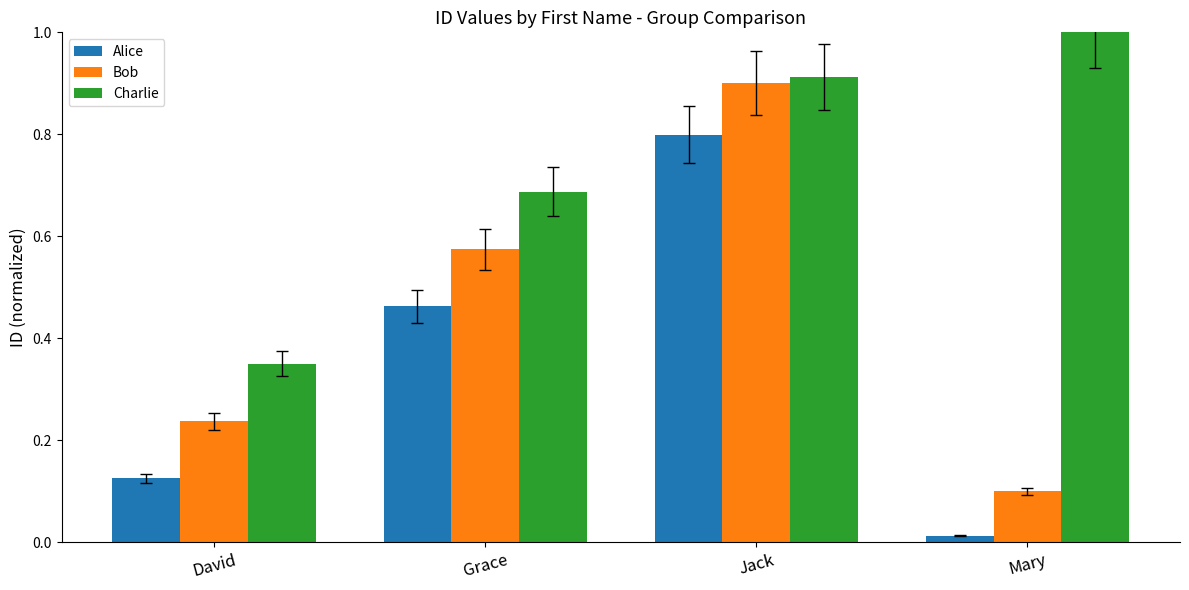

Is the value of Alice at Grace greater than the value of Charlie at Mary?

No